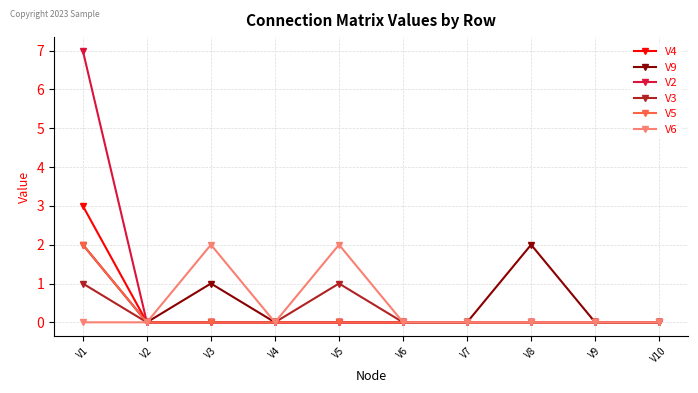

Which category has the highest value in the V2 series?

V1